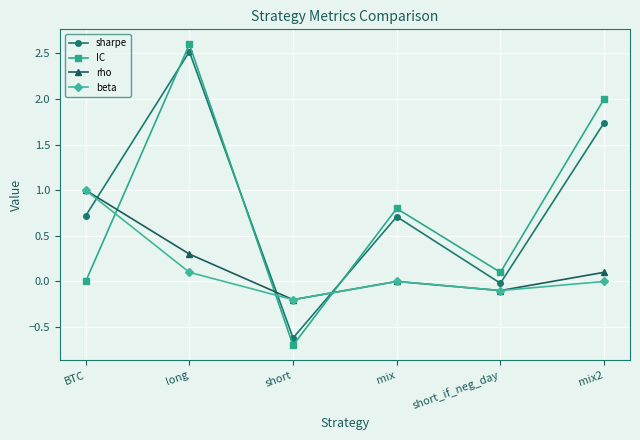

At which category does the chart reach its minimum across all series?

short